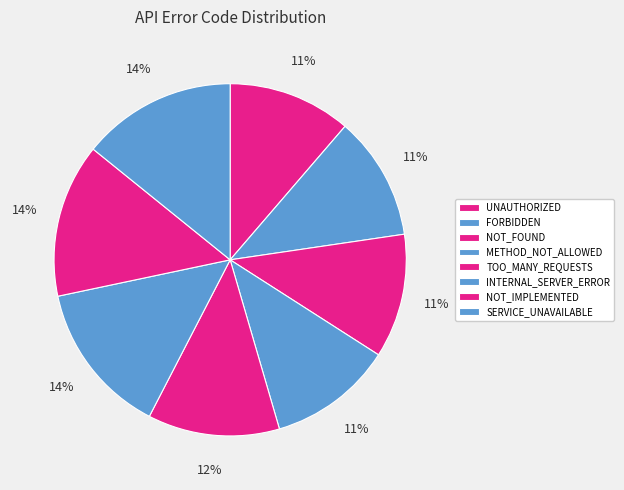

Count the number of slices in the pie.

8